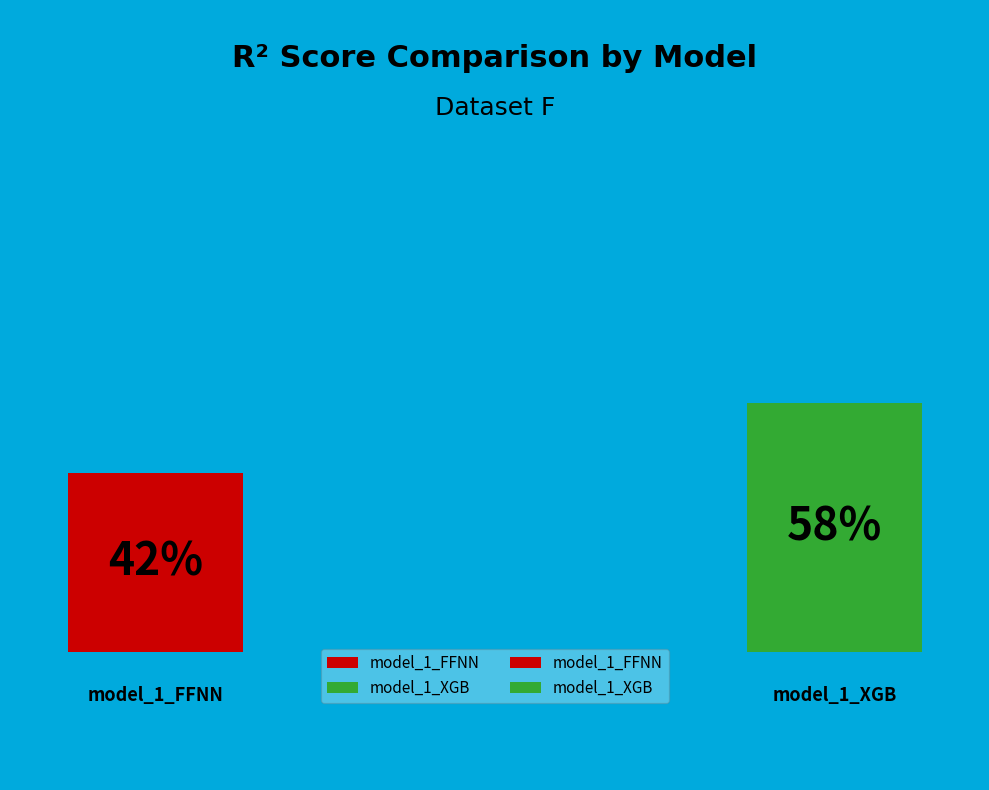

Which has a higher value, model_1_FFNN or model_1_XGB?

model_1_XGB